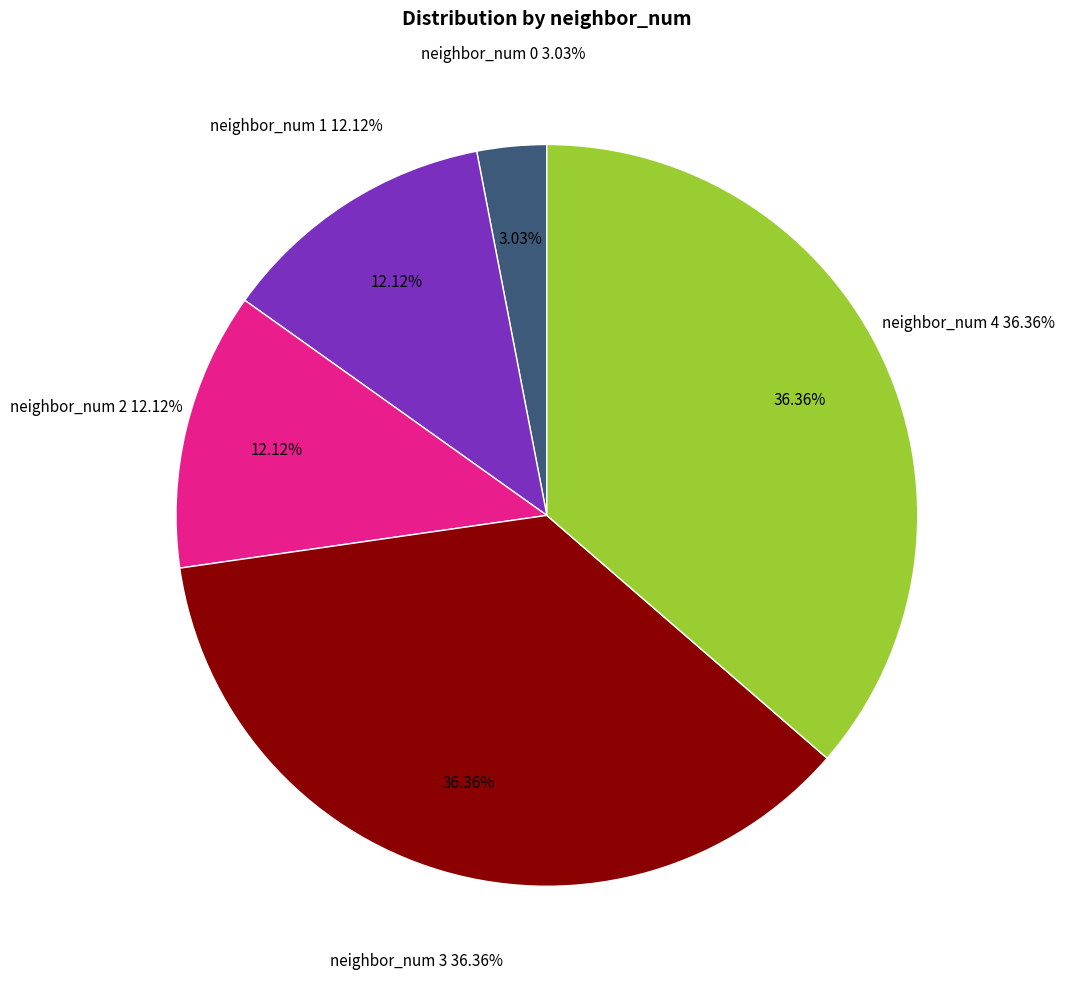

Which slice is the smallest?

neighbor_num 0